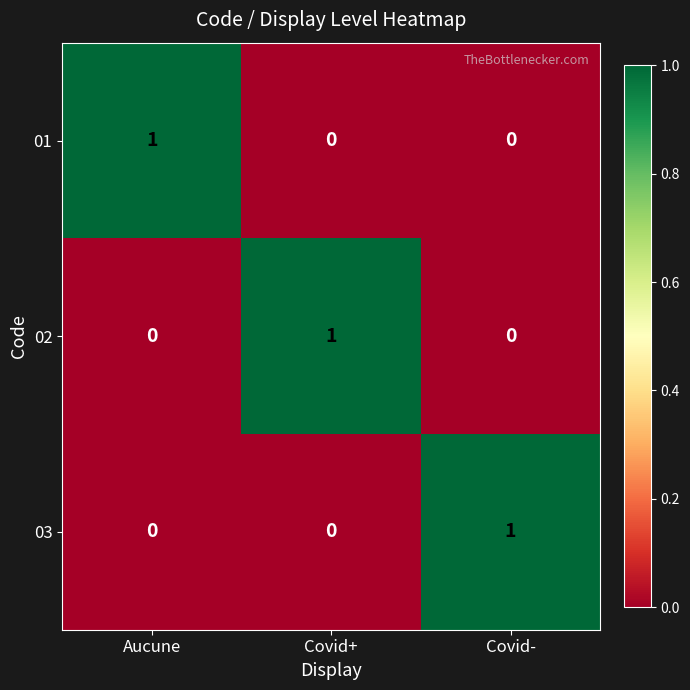

Reading left to right, transcribe all the data shown in this chart.

01: Aucune=1	Covid+=0	Covid-=0
02: Aucune=0	Covid+=1	Covid-=0
03: Aucune=0	Covid+=0	Covid-=1